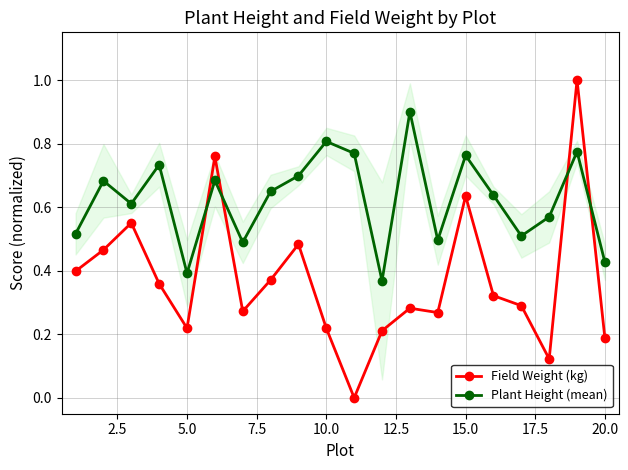

Reading right to left, list all the values displayed in this chart.

Field Weight (kg): 0.2	1.0	0.1	0.3	0.3	0.6	0.3	0.3	0.2	0.0	0.2	0.5	0.4	0.3	0.8	0.2	0.4	0.6	0.5	0.4
Plant Height (mean): 0.4	0.8	0.6	0.5	0.6	0.8	0.5	0.9	0.4	0.8	0.8	0.7	0.6	0.5	0.7	0.4	0.7	0.6	0.7	0.5